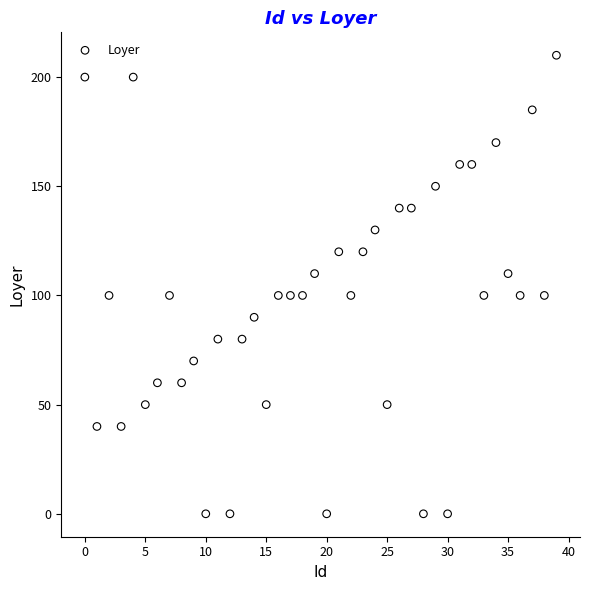

What is the range of Y values (max minus min)?

210